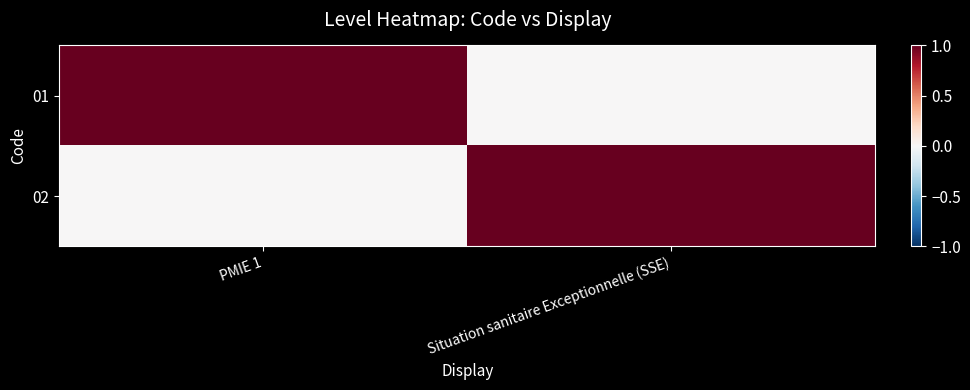

Which label corresponds to the largest value in the chart?

PMIE 1